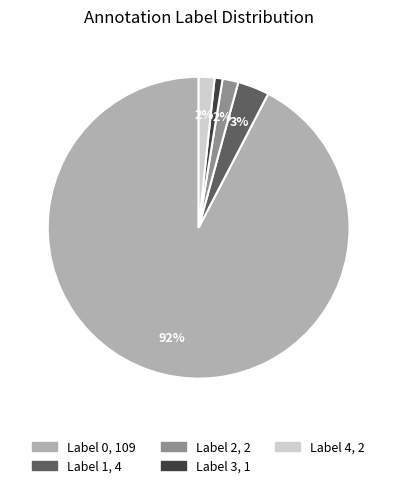

Count the number of slices in the pie.

5